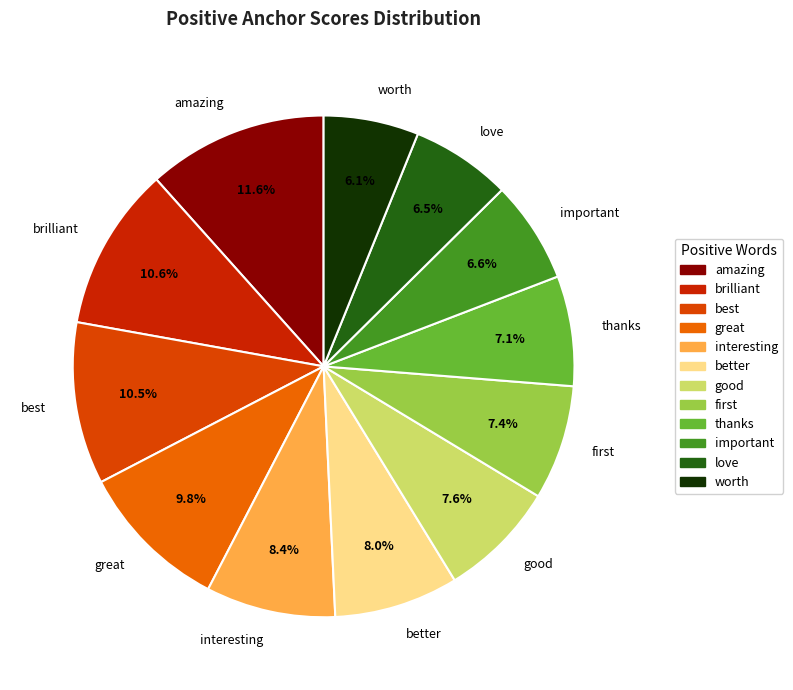

What portion of the pie excludes important?

93.4%